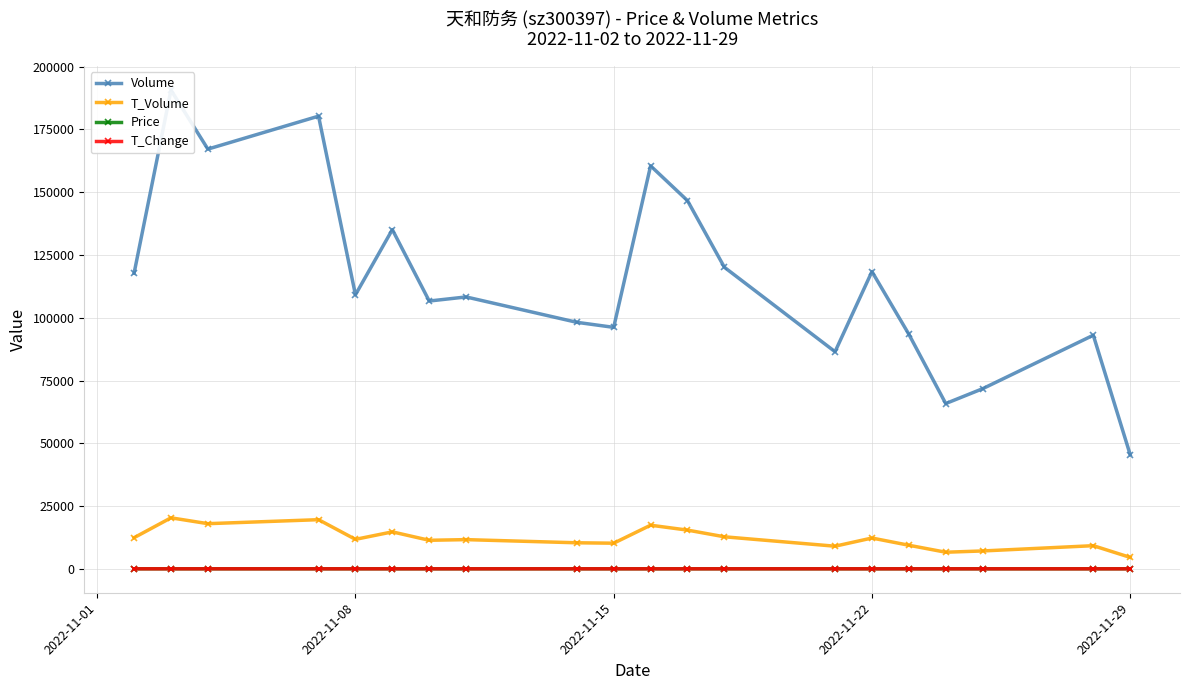

True or false: T_Volume and T_Change cross at least once.

False